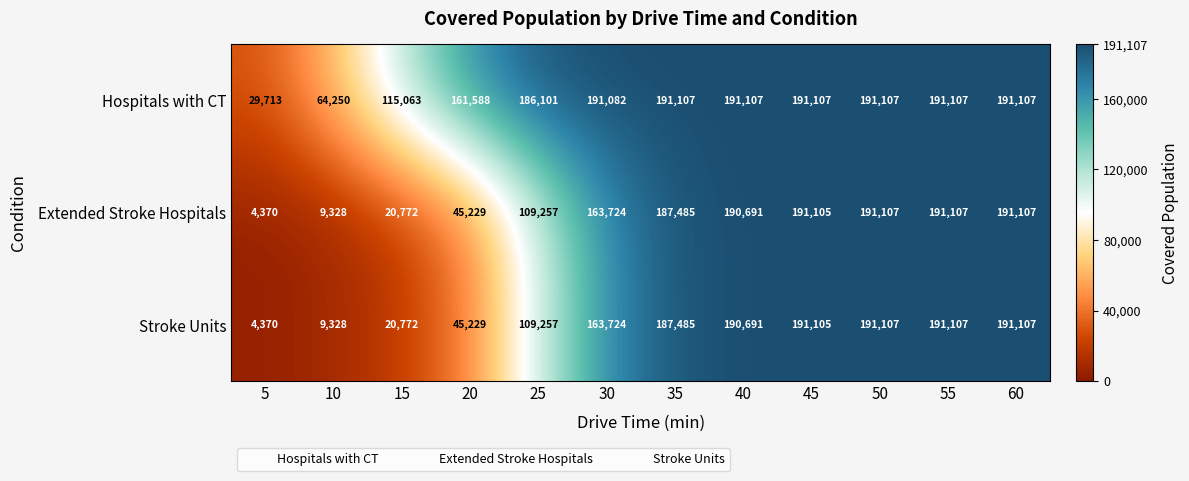

Which label corresponds to the smallest value in the chart?

5